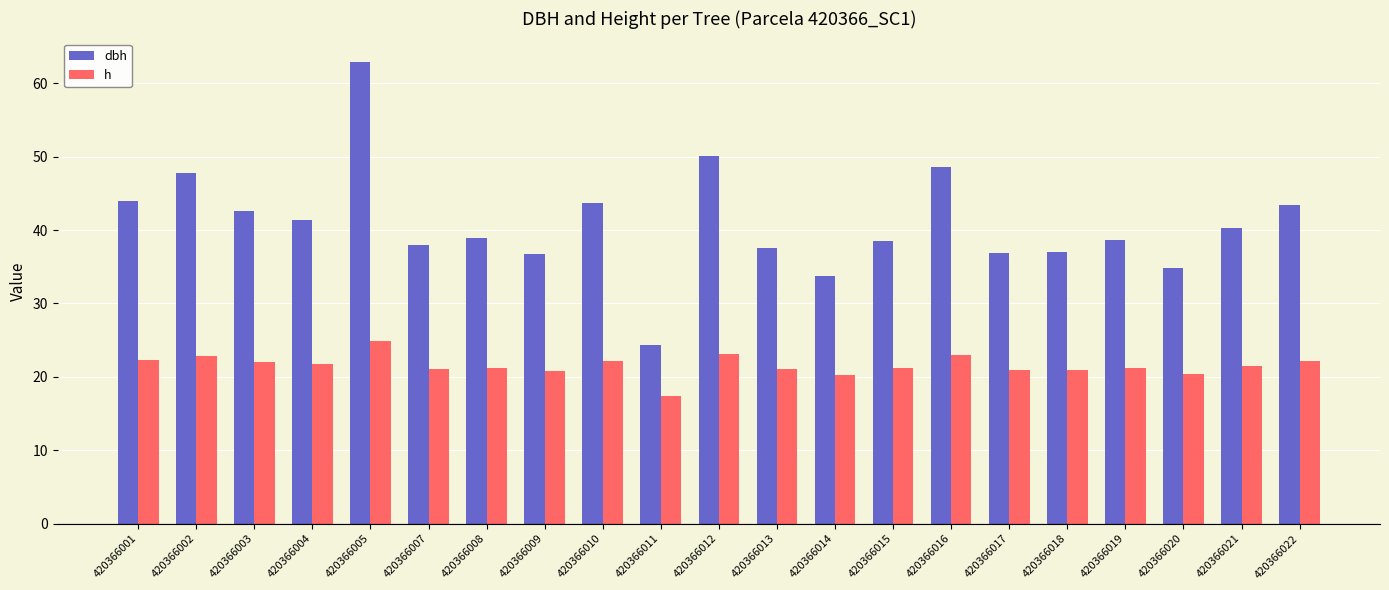

How many groups of bars are there?

21